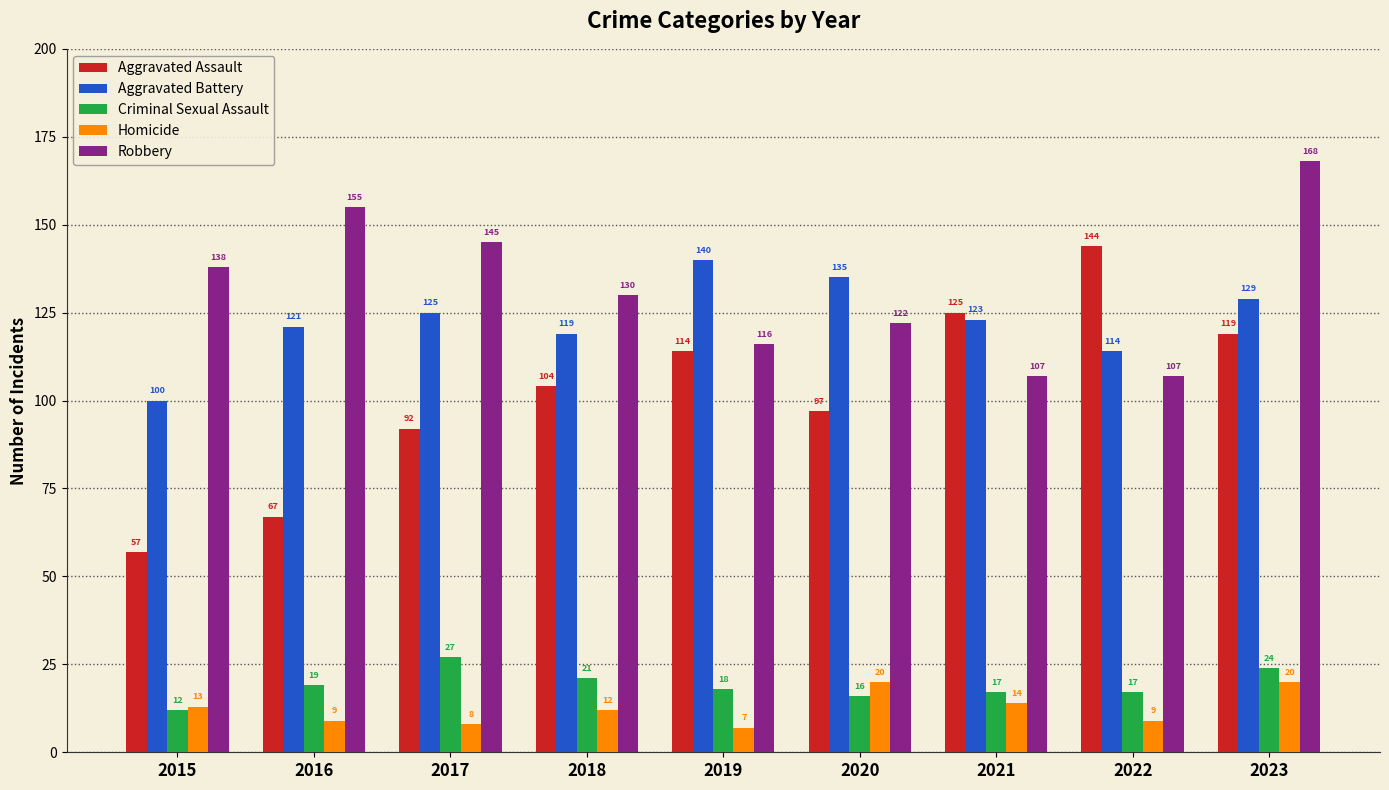

Between 2018 and 2023, which series saw the biggest shift?

Robbery